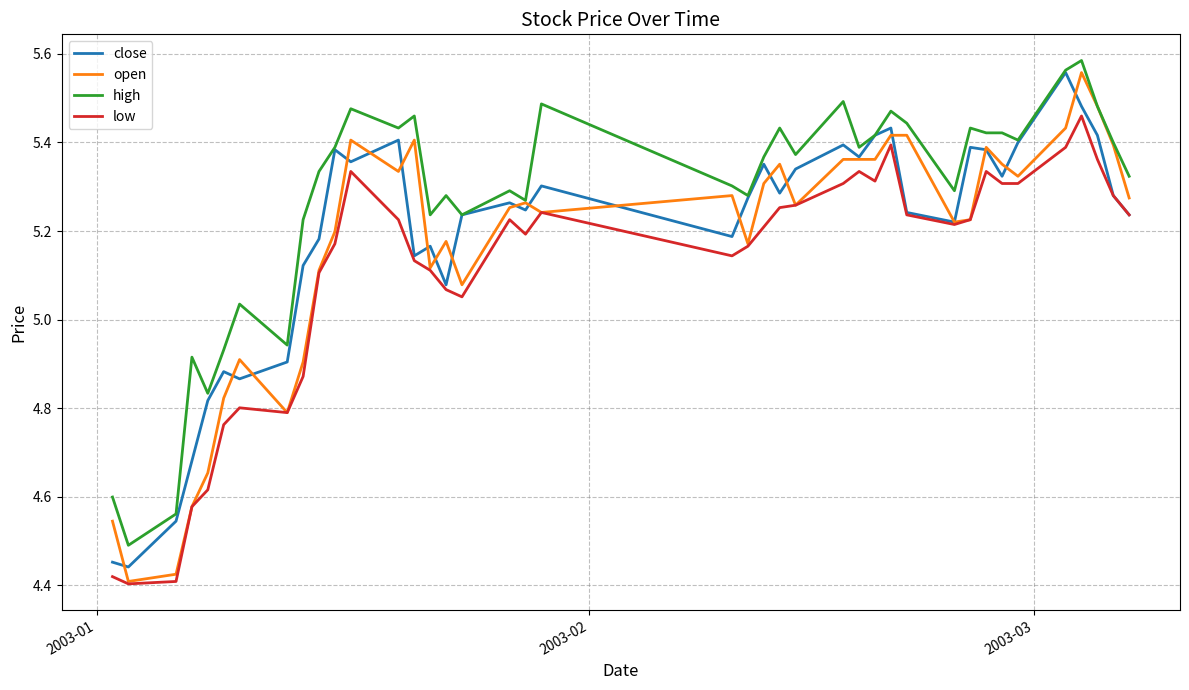

Which series has the largest total across all categories?

high